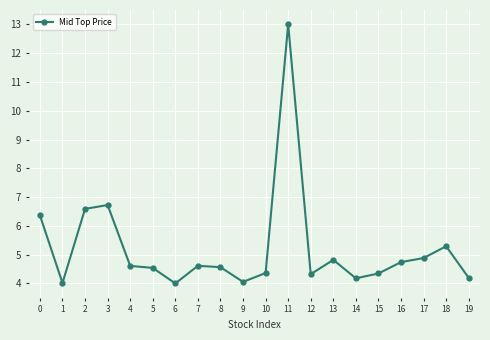

How many categories are shown in the chart?

20